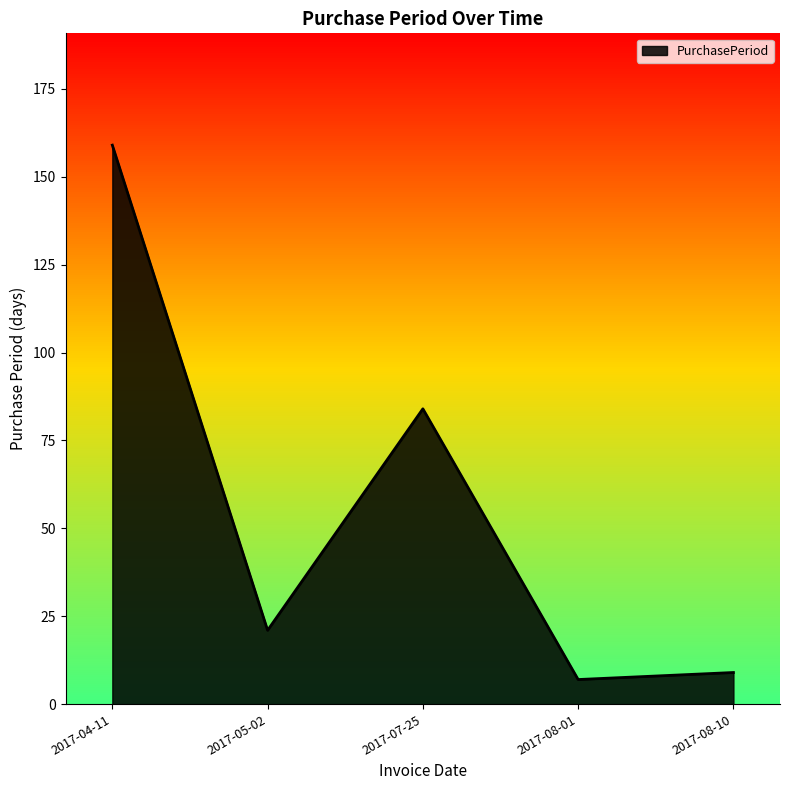

Where is the data nearest to the value 83?

2017-07-25